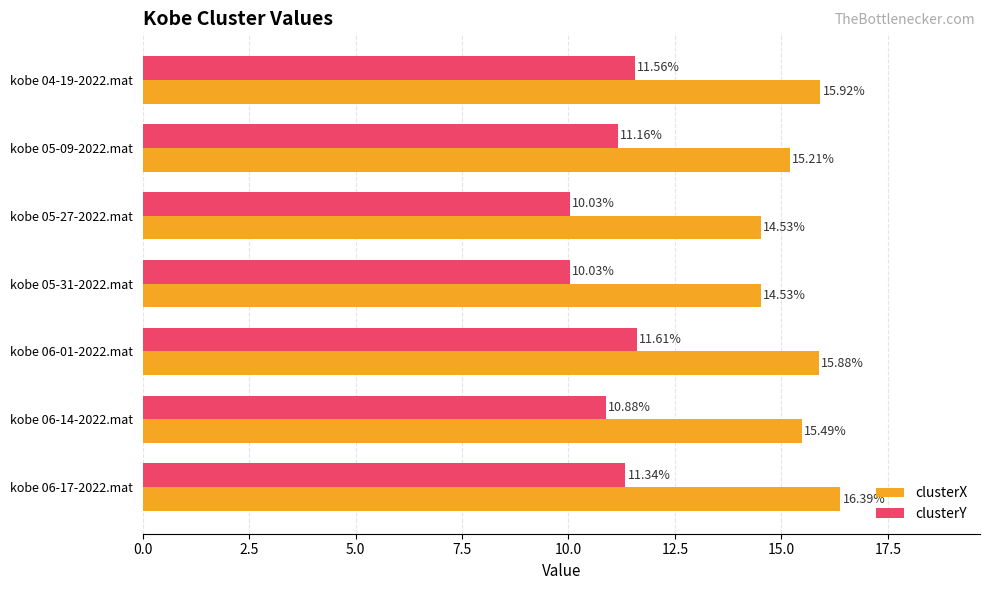

How many values in the clusterX series exceed 15?

5